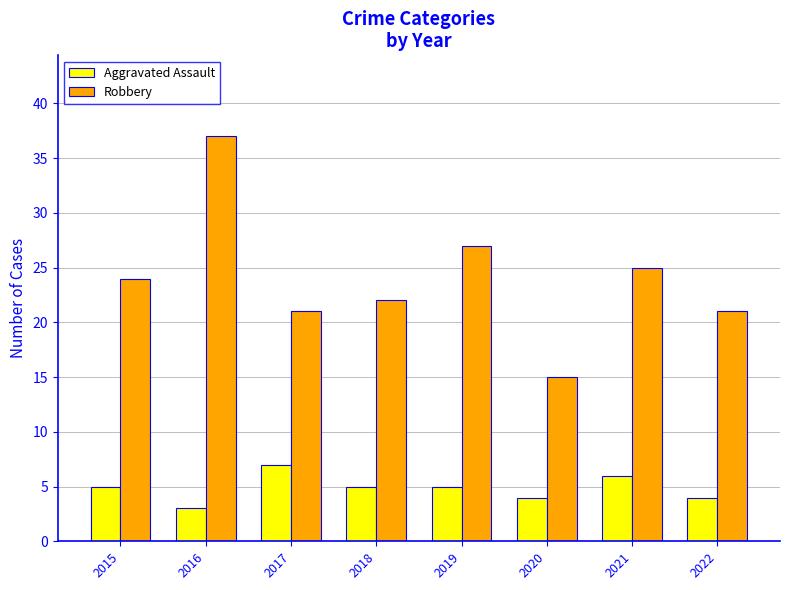

What is the approximate value of Aggravated Assault at 2017?

7